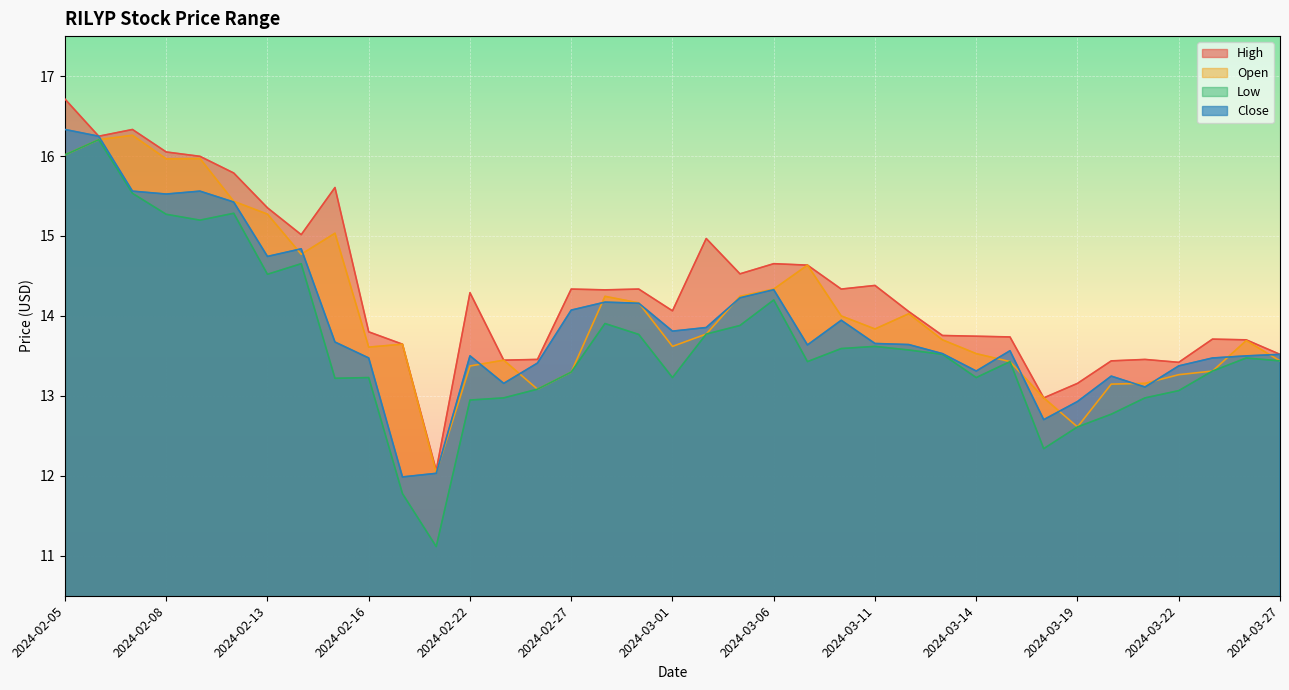

At which category is the sum across all series the highest?

2024-02-05